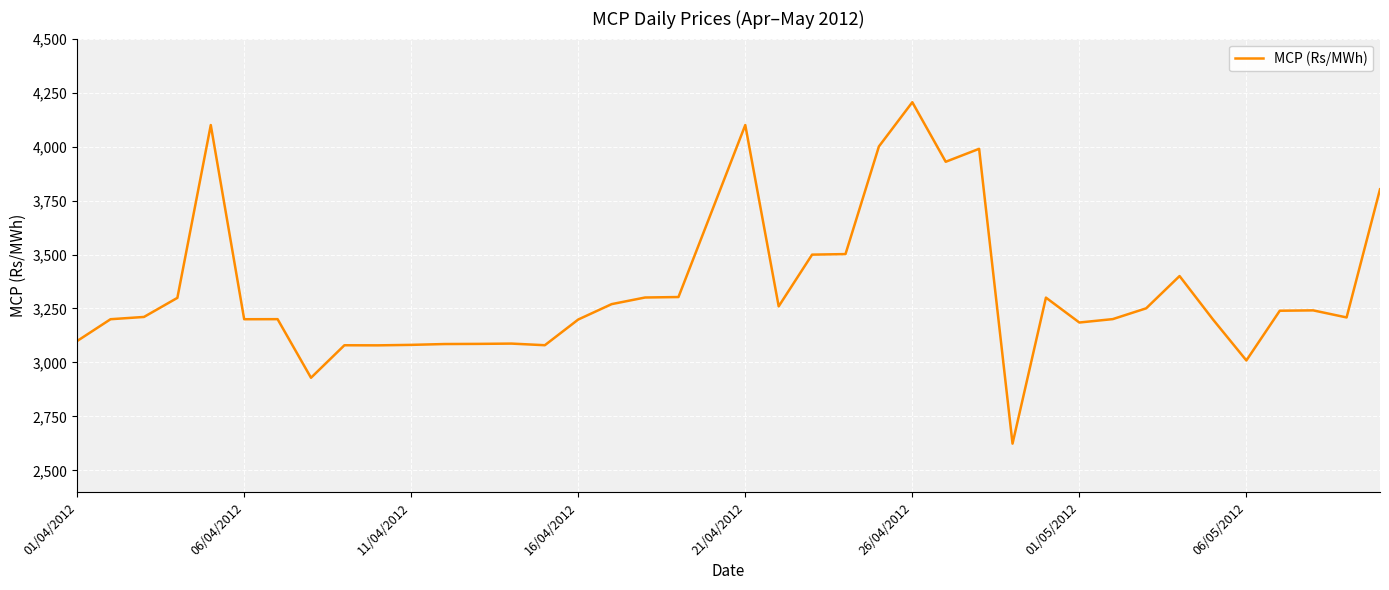

True or false: the data shows 4265.5 at 06/04/2012.

False